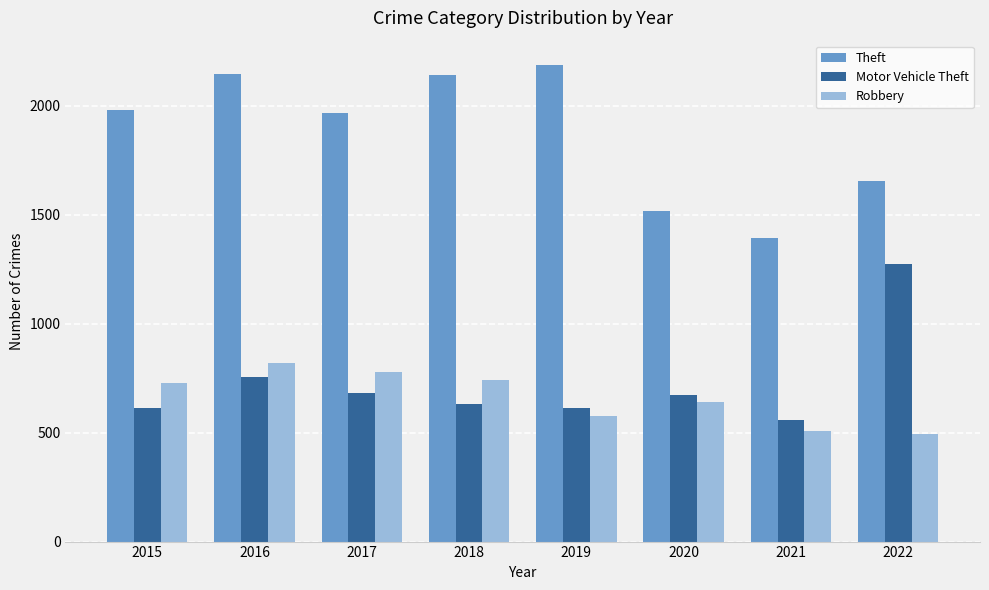

What are all the series names shown in the legend?

Theft, Motor Vehicle Theft, Robbery